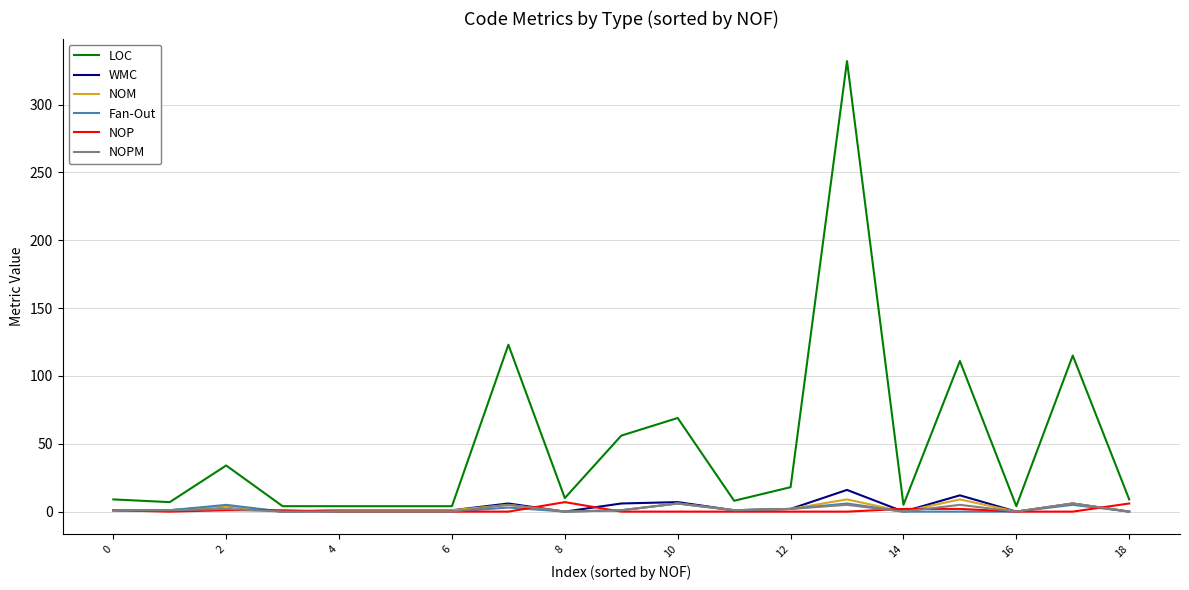

Which series has the widest spread of values?

LOC